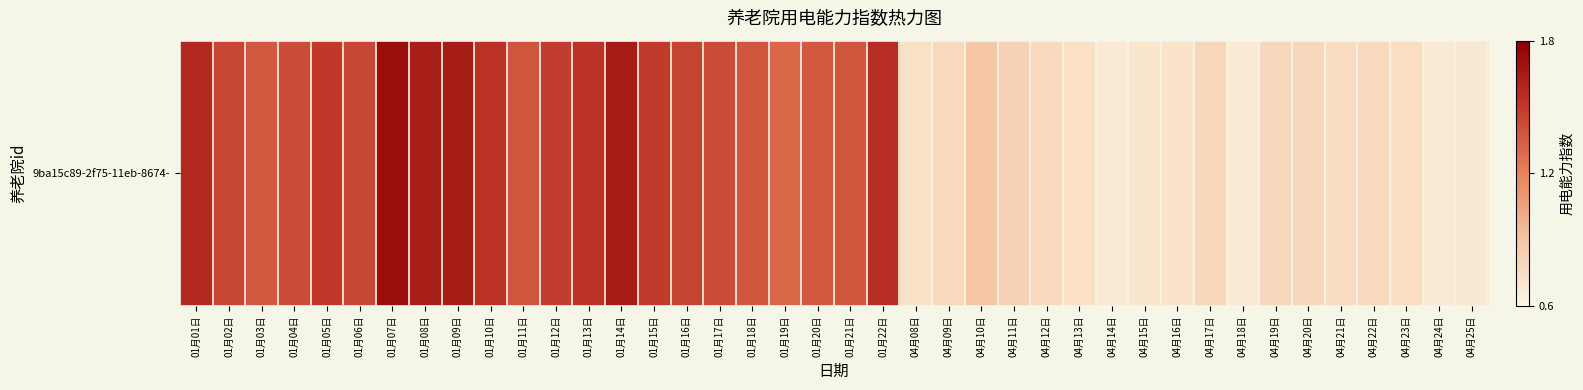

At which label is the value closest to 1?

04月10日